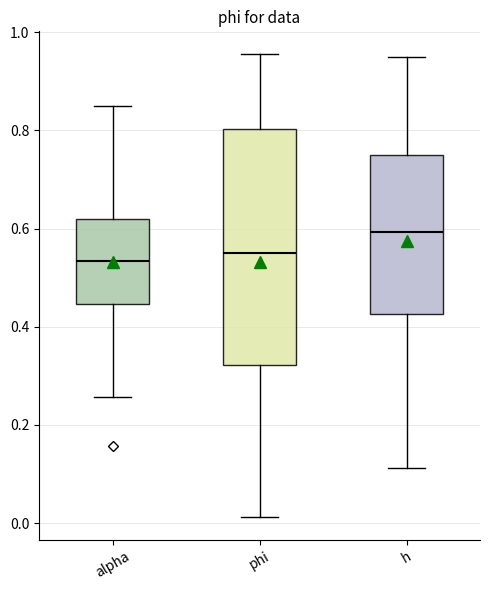

Which box's median line is the highest?

h